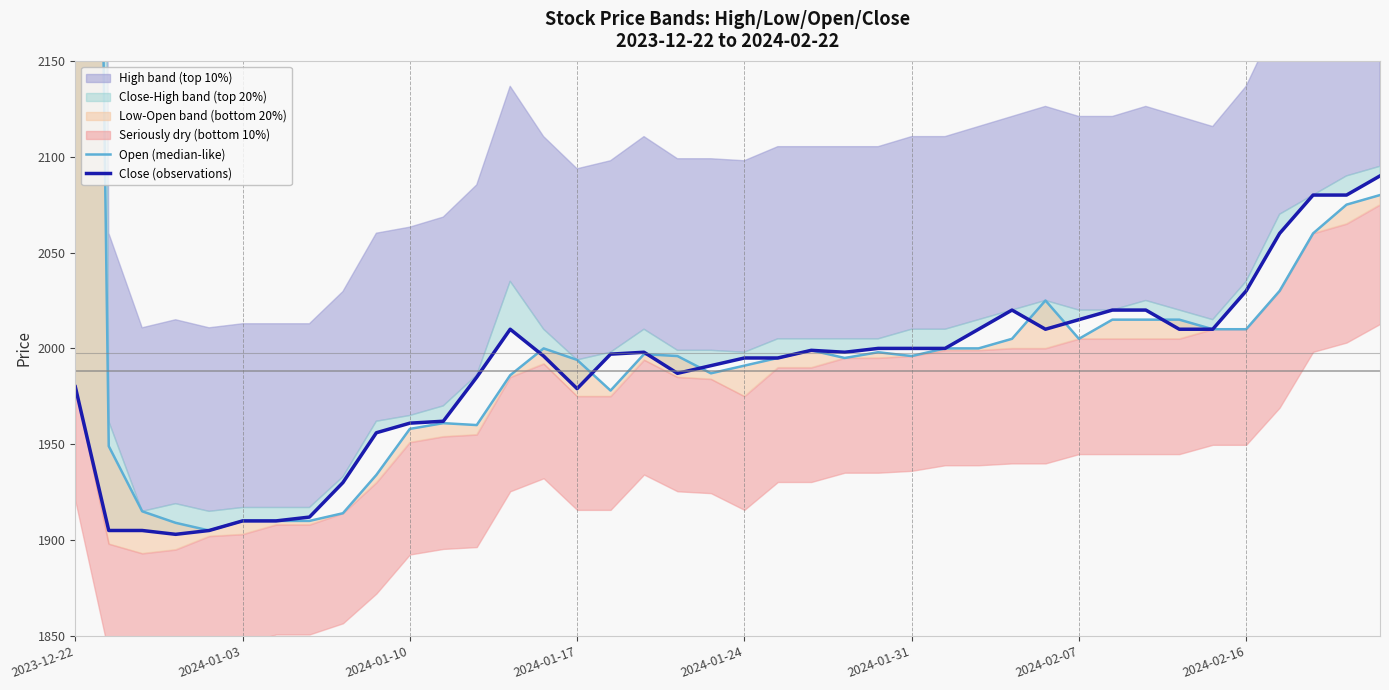

How many data points in Close (observations) are less than 1998?

20